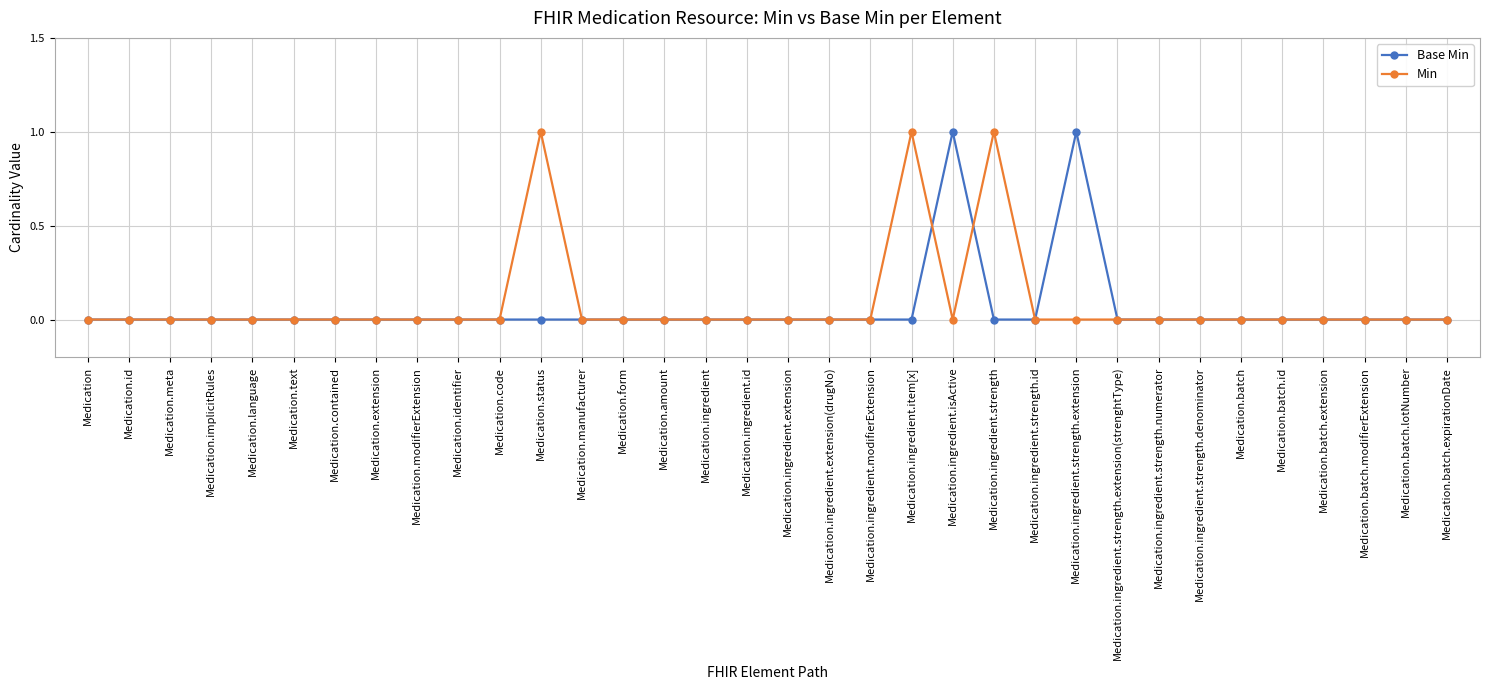

The Min series shows 0 at Medication.manufacturer. True or false?

True